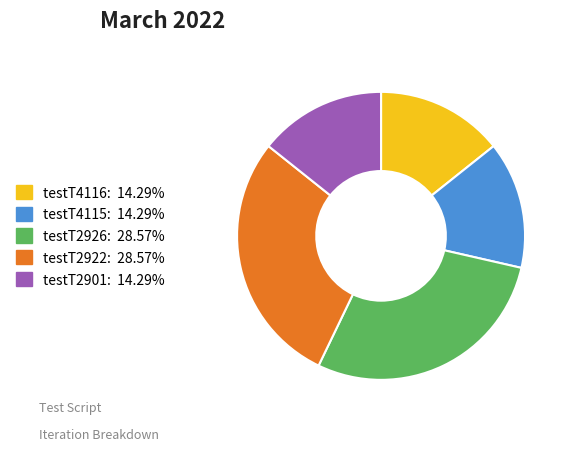

How many slices are in this pie chart?

5